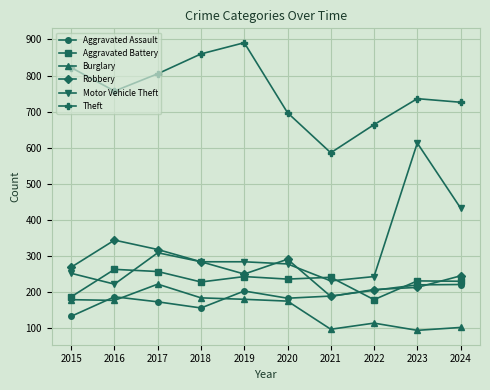

Is this an area chart (filled region under the line)?

No